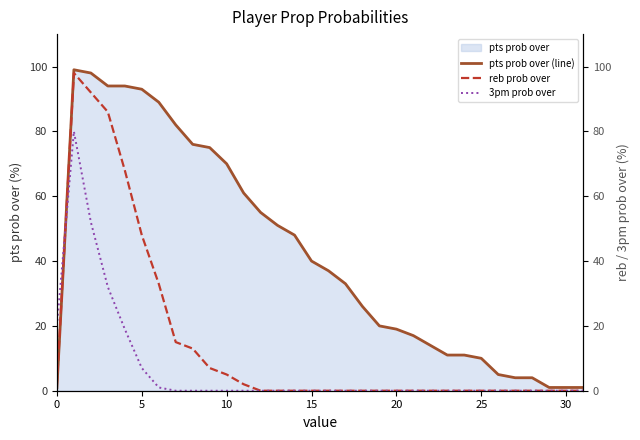

List the series in order of their overall mean, lowest first.

3pm prob over, reb prob over, pts prob over (line)